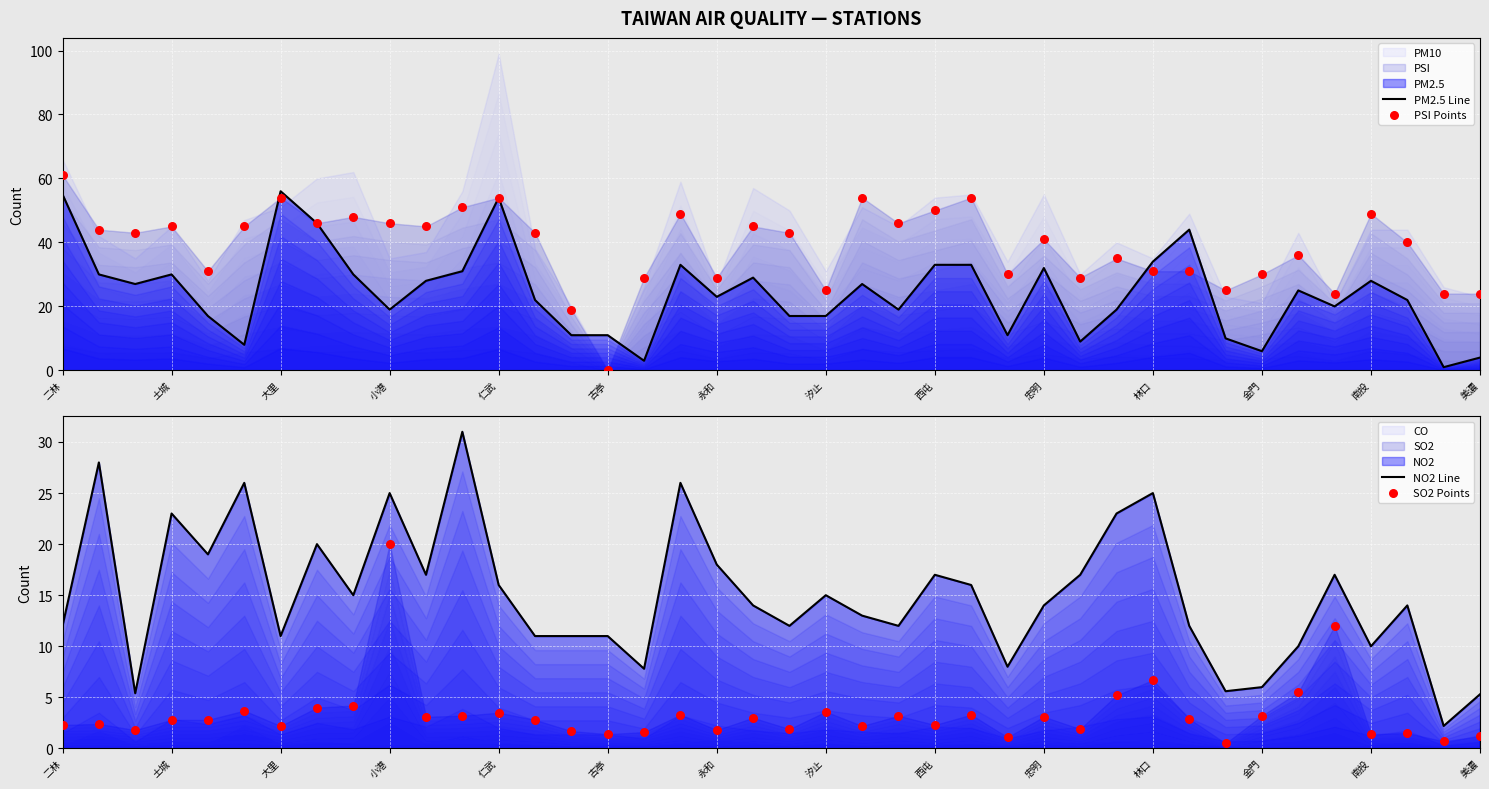

At which category is the sum across all series the highest?

二林